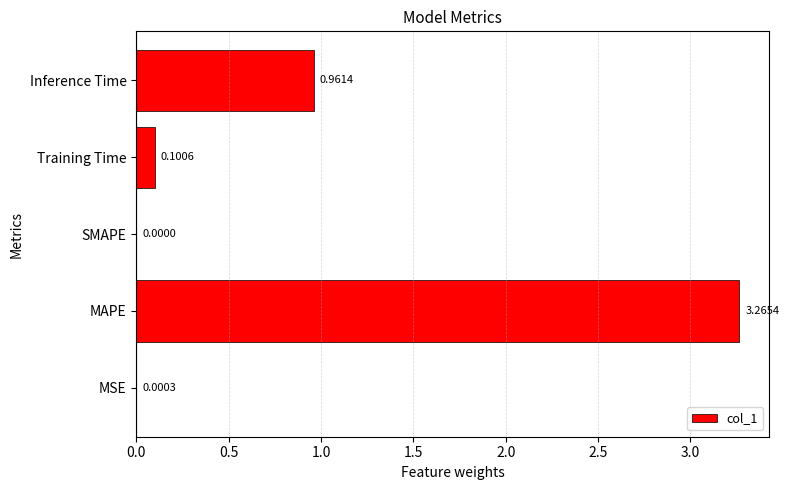

Which has a higher value, SMAPE or Inference Time?

Inference Time